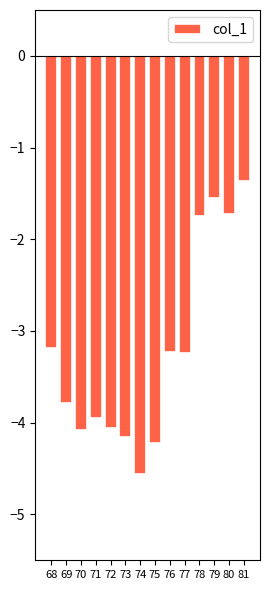

Reading left to right, what are all the values shown in this chart?

68=-3.2	69=-3.8	70=-4.1	71=-3.9	72=-4.1	73=-4.2	74=-4.6	75=-4.2	76=-3.2	77=-3.2	78=-1.7	79=-1.6	80=-1.7	81=-1.4